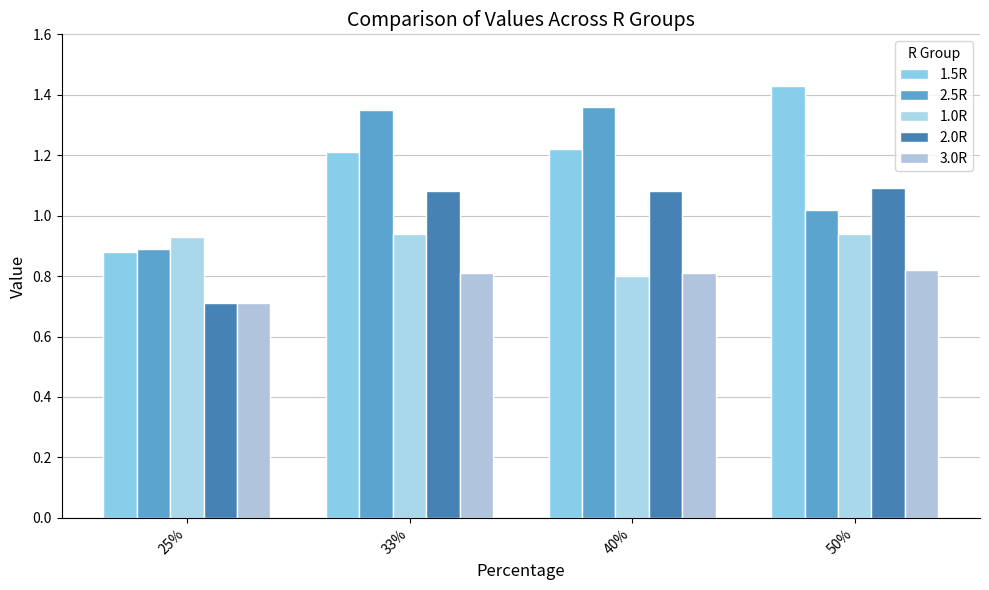

Reading left to right, list all the values displayed in this chart.

1.5R: 25%=0.9	33%=1.2	40%=1.2	50%=1.4
2.5R: 25%=0.9	33%=1.4	40%=1.4	50%=1.0
1.0R: 25%=0.9	33%=0.9	40%=0.8	50%=0.9
2.0R: 25%=0.7	33%=1.1	40%=1.1	50%=1.1
3.0R: 25%=0.7	33%=0.8	40%=0.8	50%=0.8